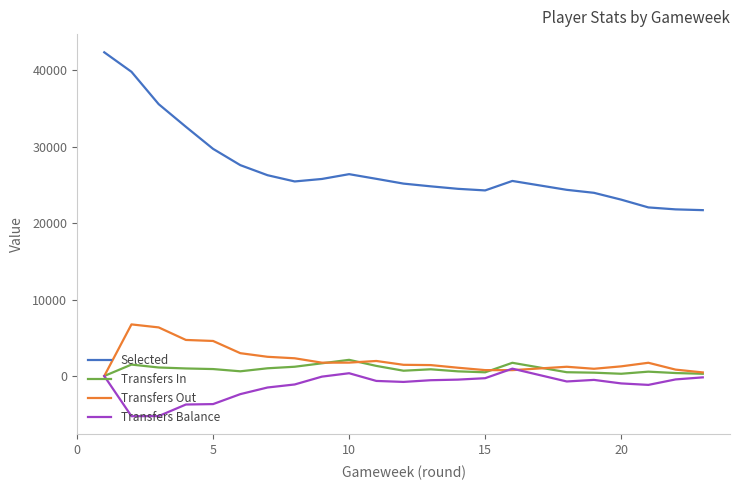

What are all the series names shown in the legend?

Selected, Transfers In, Transfers Out, Transfers Balance